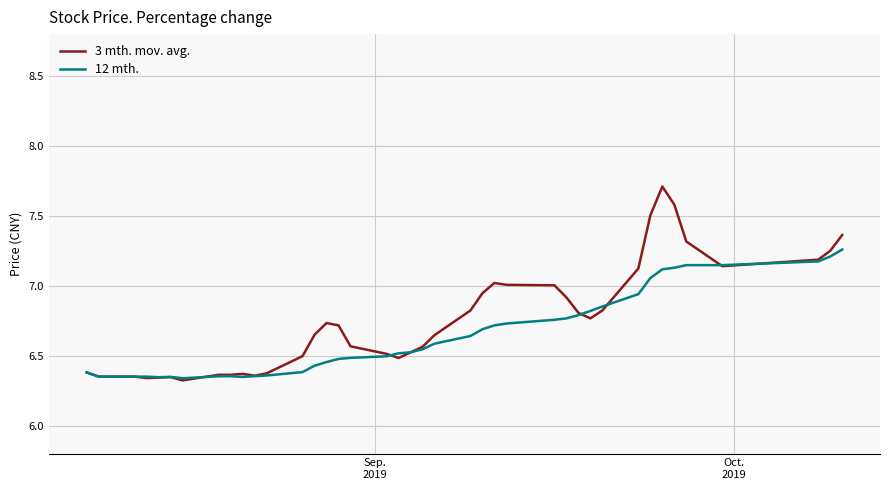

What is the difference between the second highest and minimum values in the 12 mth. series?

0.9